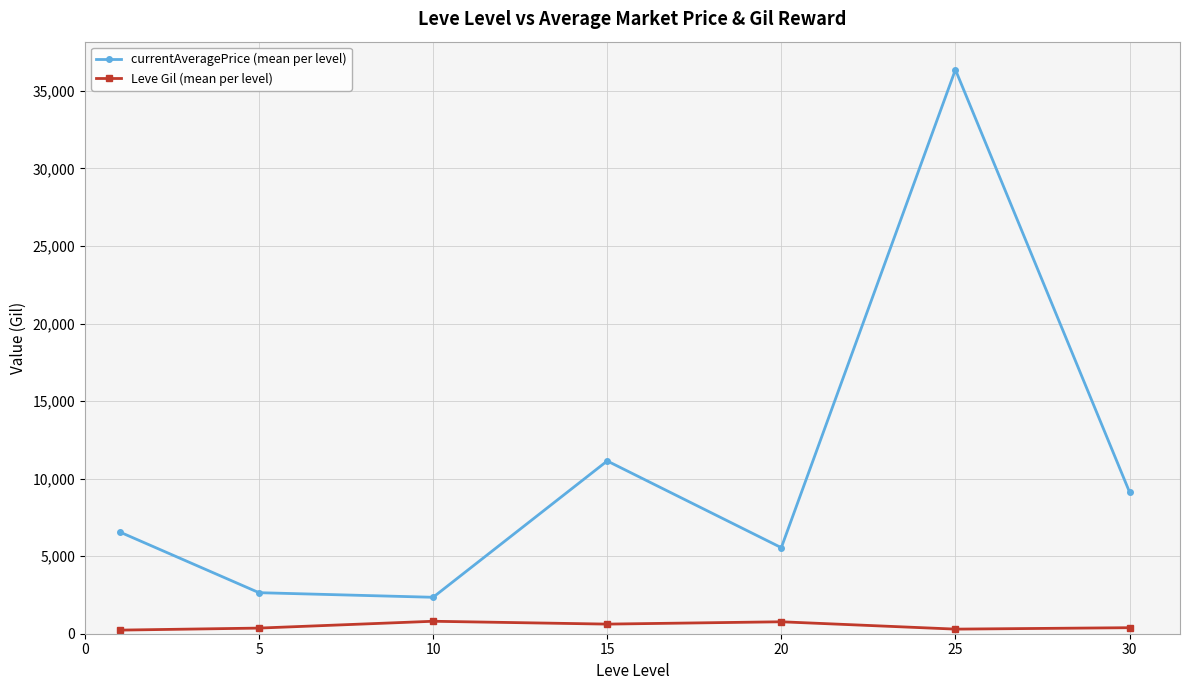

What is the value of the currentAveragePrice (mean per level) point at the 4th from the left?

11138.2